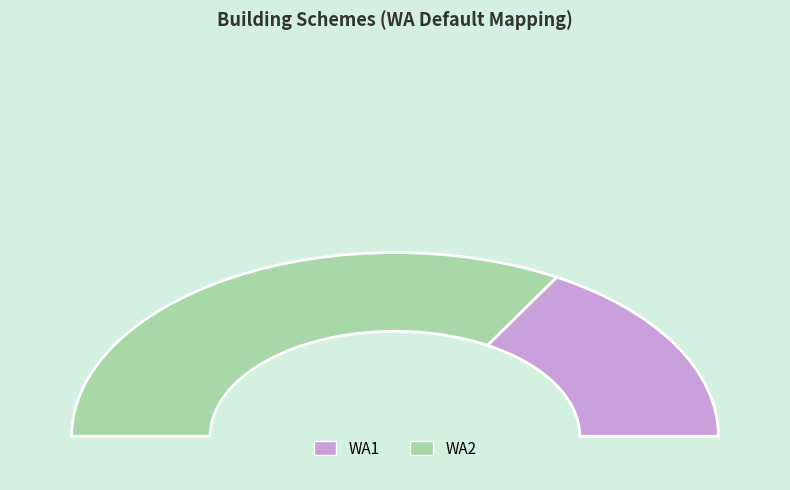

Is it true that WA1 is 46% of the pie?

False